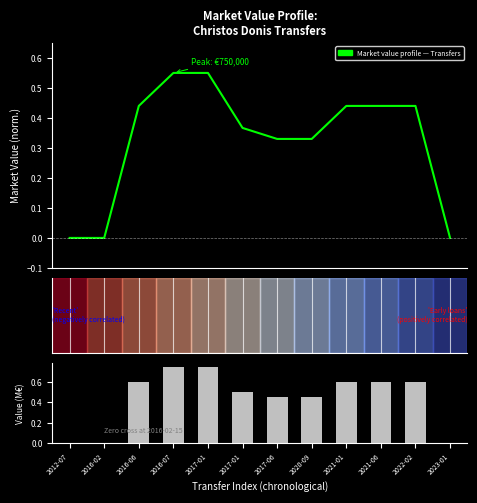

What is the total value across all series at 2020-09?

0.8